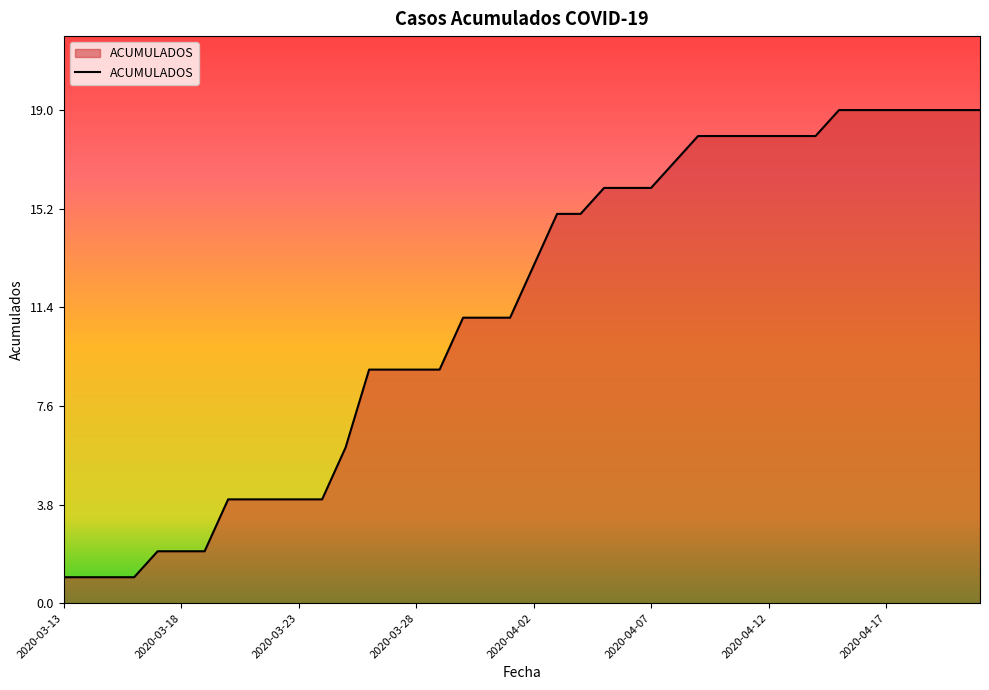

Reading left to right, extract all data points from this chart.

1	1	1	1	2	2	2	4	4	4	4	4	6	9	9	9	9	11	11	11	13	15	15	16	16	16	17	18	18	18	18	18	18	19	19	19	19	19	19	19